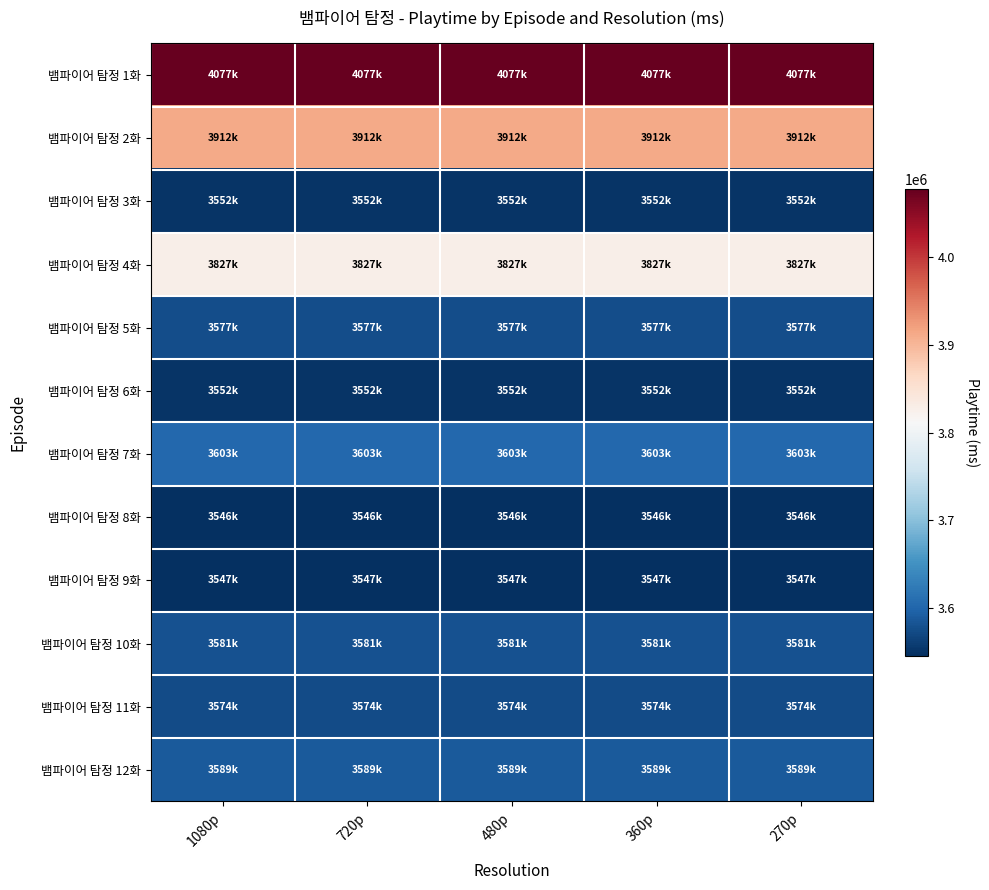

Count the number of data series in this chart.

12